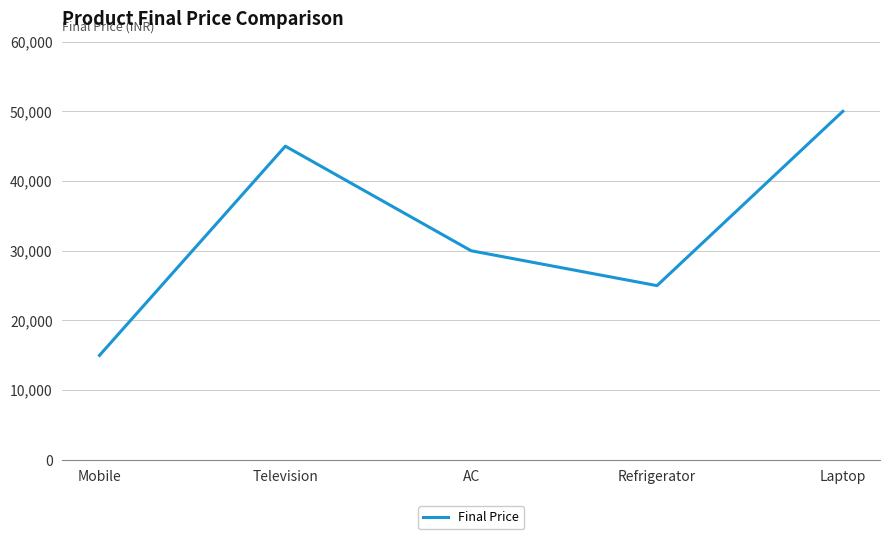

Reading left to right, transcribe all the data shown in this chart.

15000	45000	30000	25000	50000